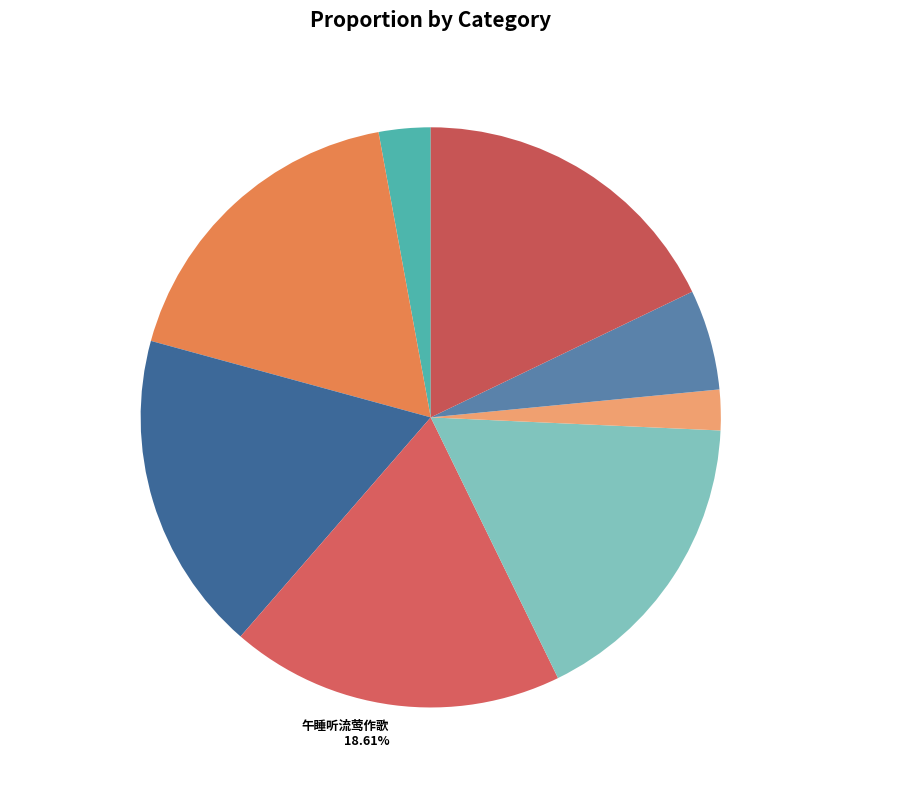

Between 午睡听流莺作歌 其三 17.87% and 午睡听雨·老年乐事莫如闲 2.26%, which is larger?

午睡听流莺作歌 其三 17.87%